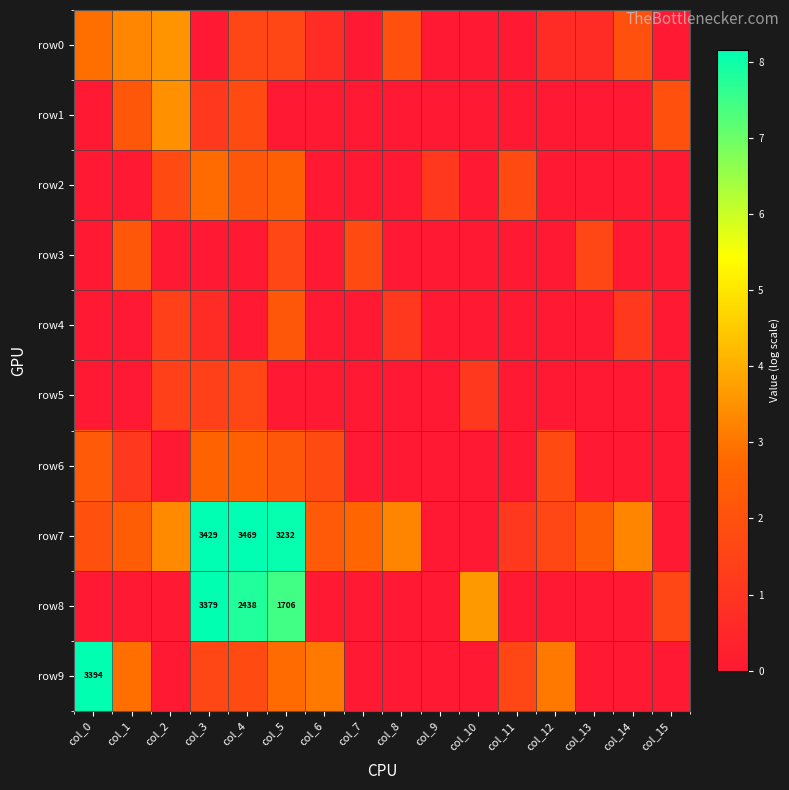

Which category has the lowest value in the row3 series?

col_0